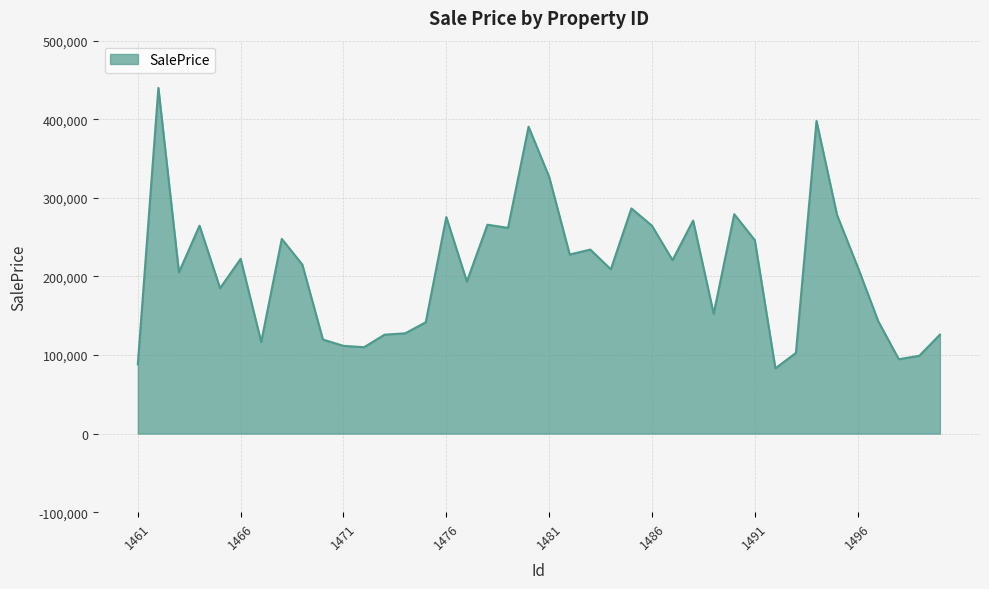

What is the greatest value displayed?

439934.7